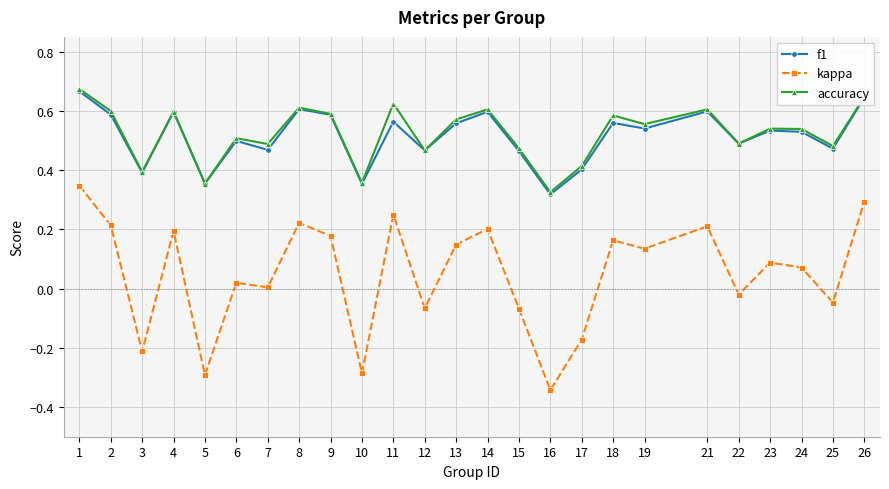

Which label corresponds to the smallest value in the chart?

16